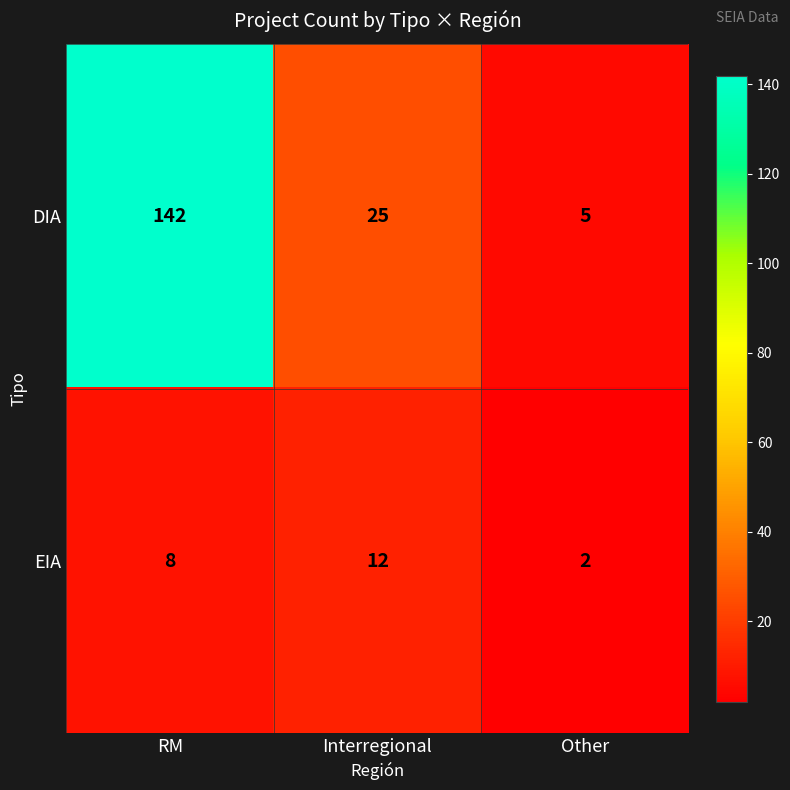

What is the difference between the maximum and minimum values in the DIA series?

137